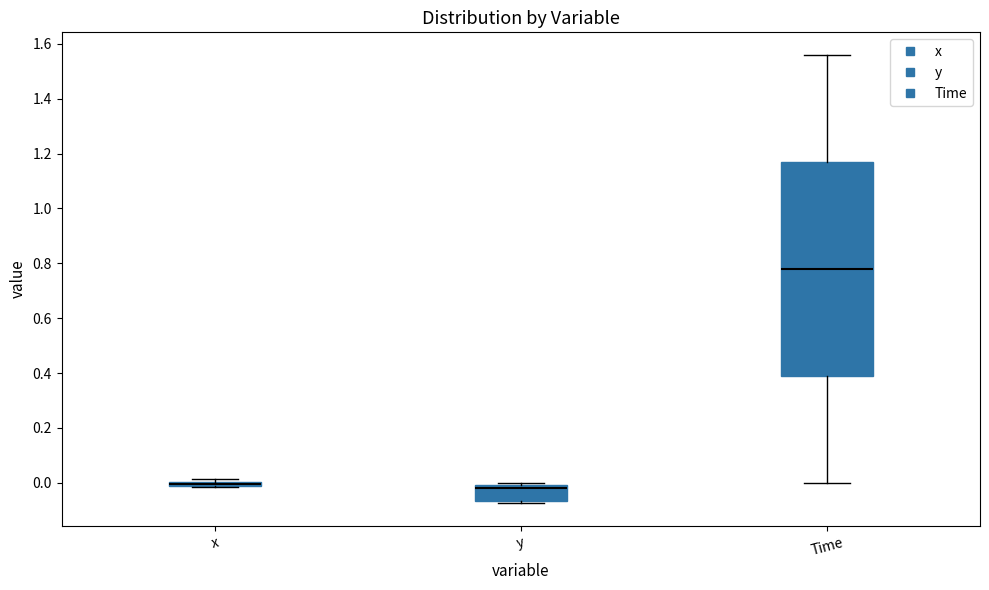

Where is the lower edge of the box for y on the y-axis? The values are not printed on the chart, so give them approximately, as read against the axis.

-0.06